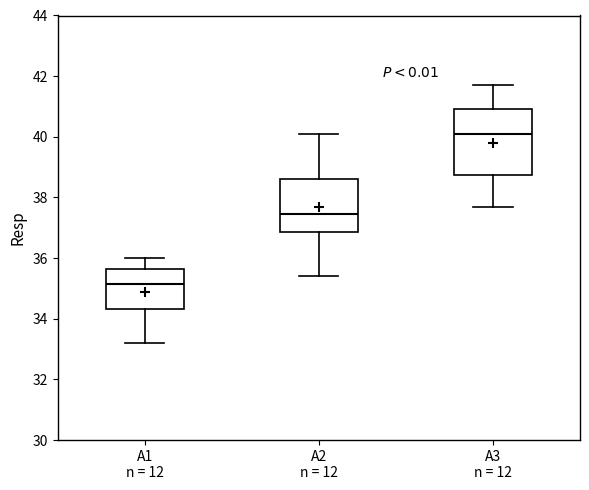

Which box's median line is the highest?

A3 n = 12